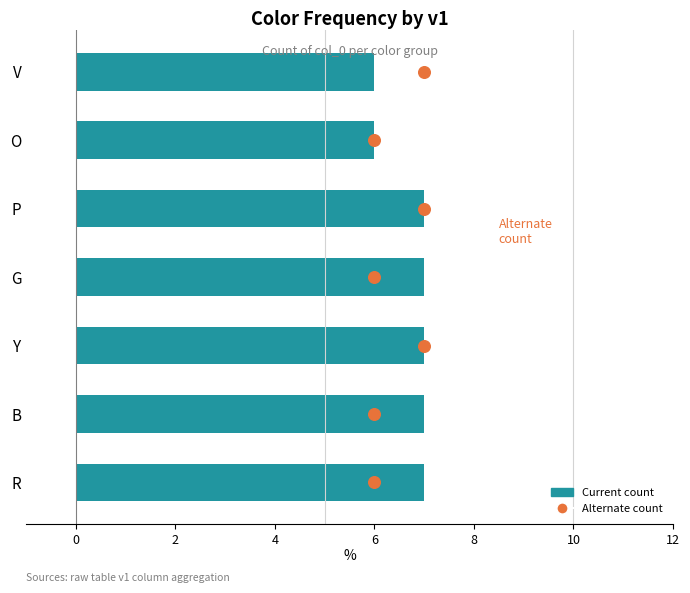

Which series has the widest spread of Y values?

Alternate count